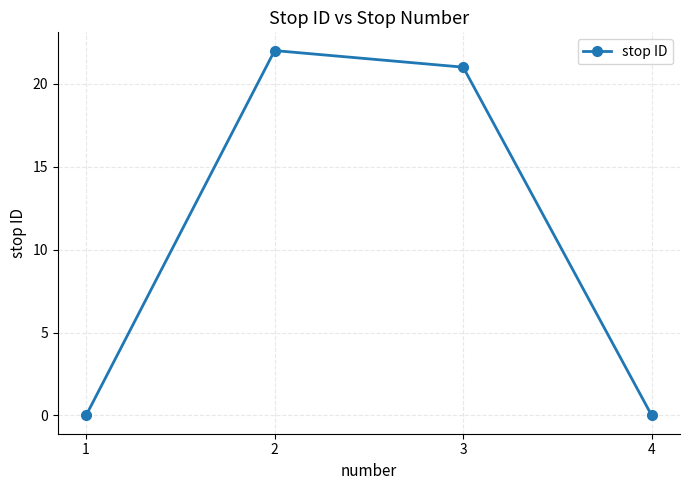

Does the chart have visible grid lines?

Yes